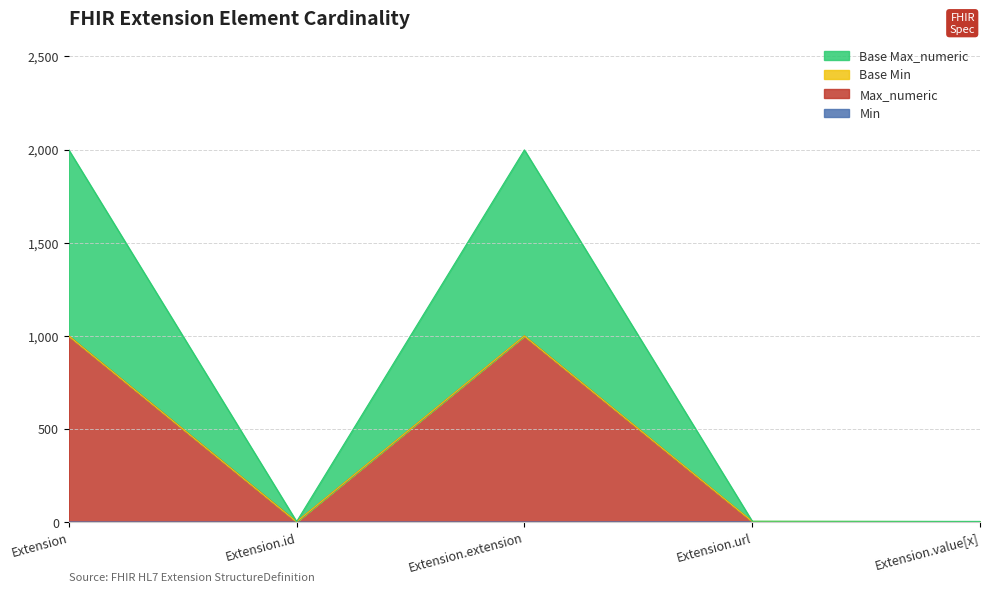

The Min series shows 1 at Extension.extension. True or false?

False